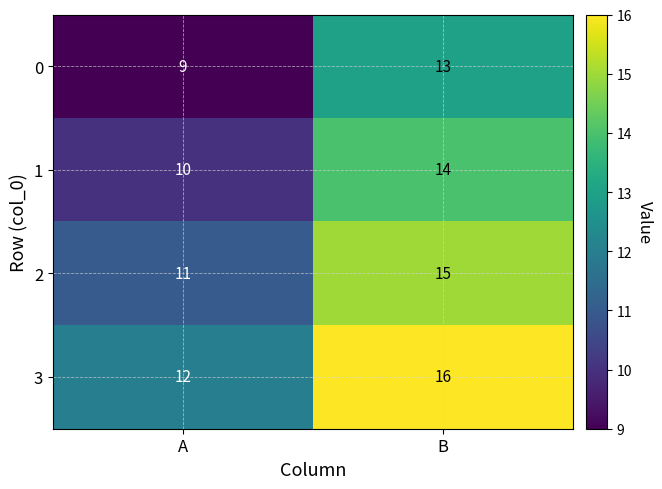

The 3 series shows 12 at A. True or false?

True